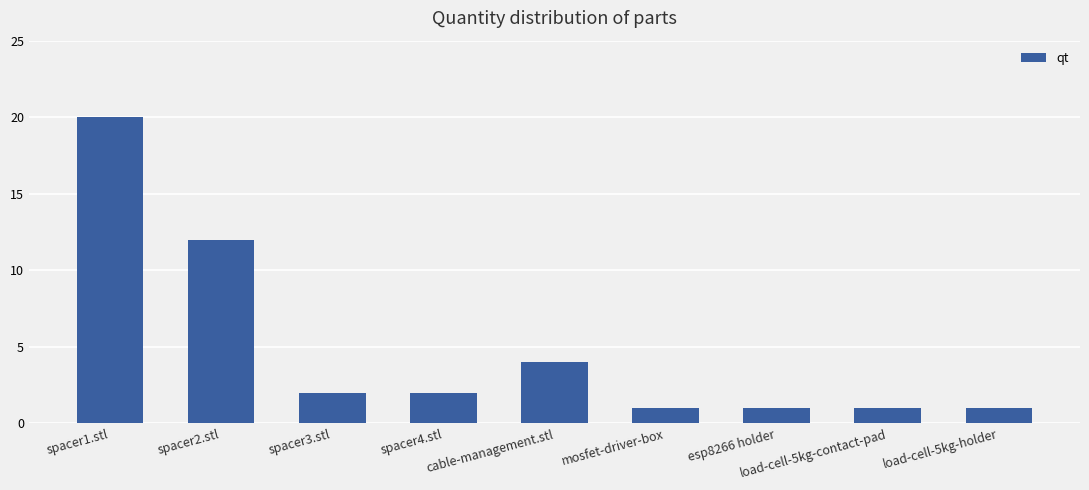

What is the sum of the values at mosfet-driver-box and spacer3.stl?

3